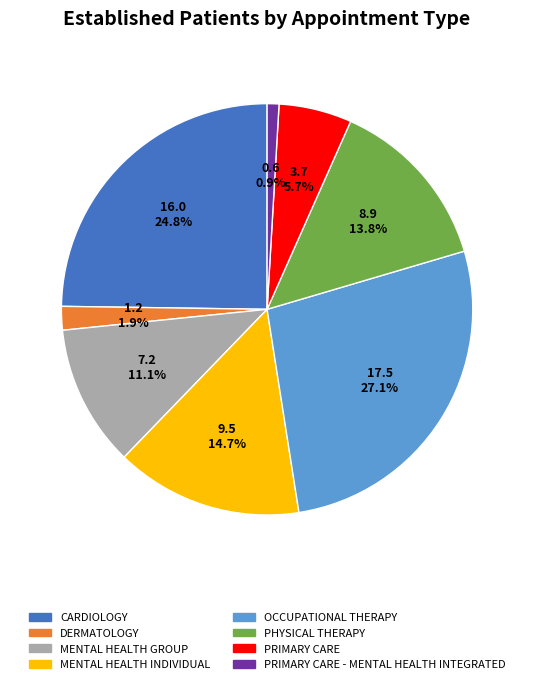

Rank the categories by value from lowest to highest.

PRIMARY CARE - MENTAL HEALTH INTEGRATED, DERMATOLOGY, PRIMARY CARE, MENTAL HEALTH GROUP, PHYSICAL THERAPY, MENTAL HEALTH INDIVIDUAL, CARDIOLOGY, OCCUPATIONAL THERAPY